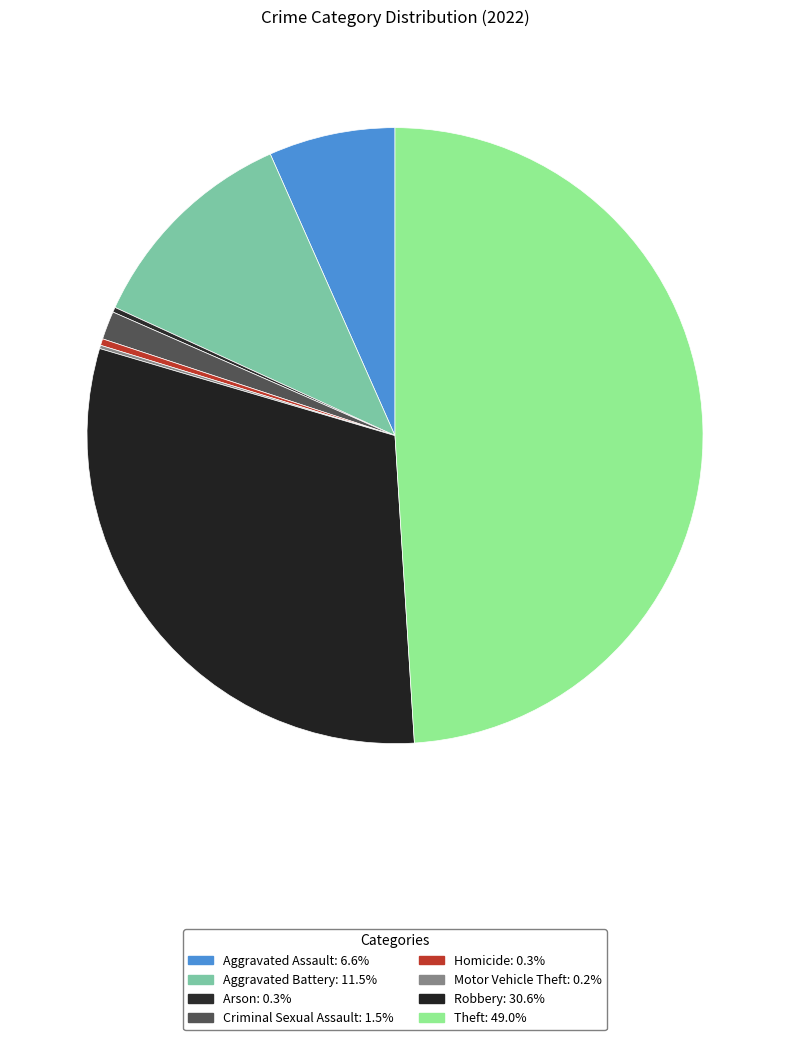

What percentage is NOT represented by Criminal Sexual Assault?

98.5%